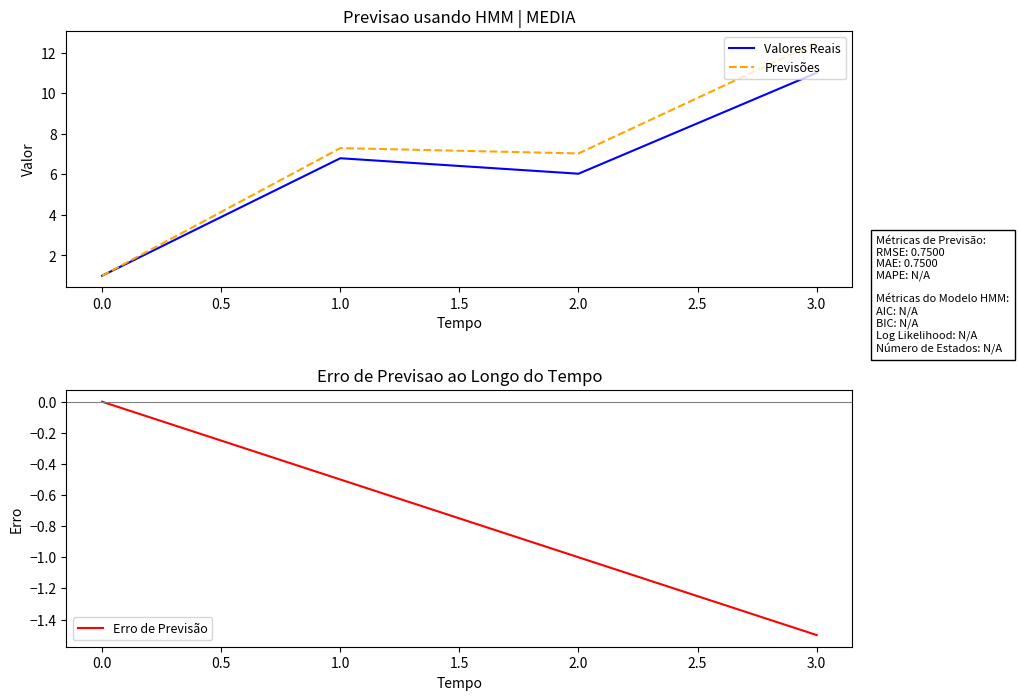

Reading right to left, what are all the values shown in this chart?

Valores Reais: 1.0=11.0	0.5=6.0	0.0=6.8	−0.5=1.0
Previsões: 1.0=12.5	0.5=7.0	0.0=7.3	−0.5=1.0
Erro de Previsão: 1.0=-1.5	0.5=-1.0	0.0=-0.5	−0.5=0.0